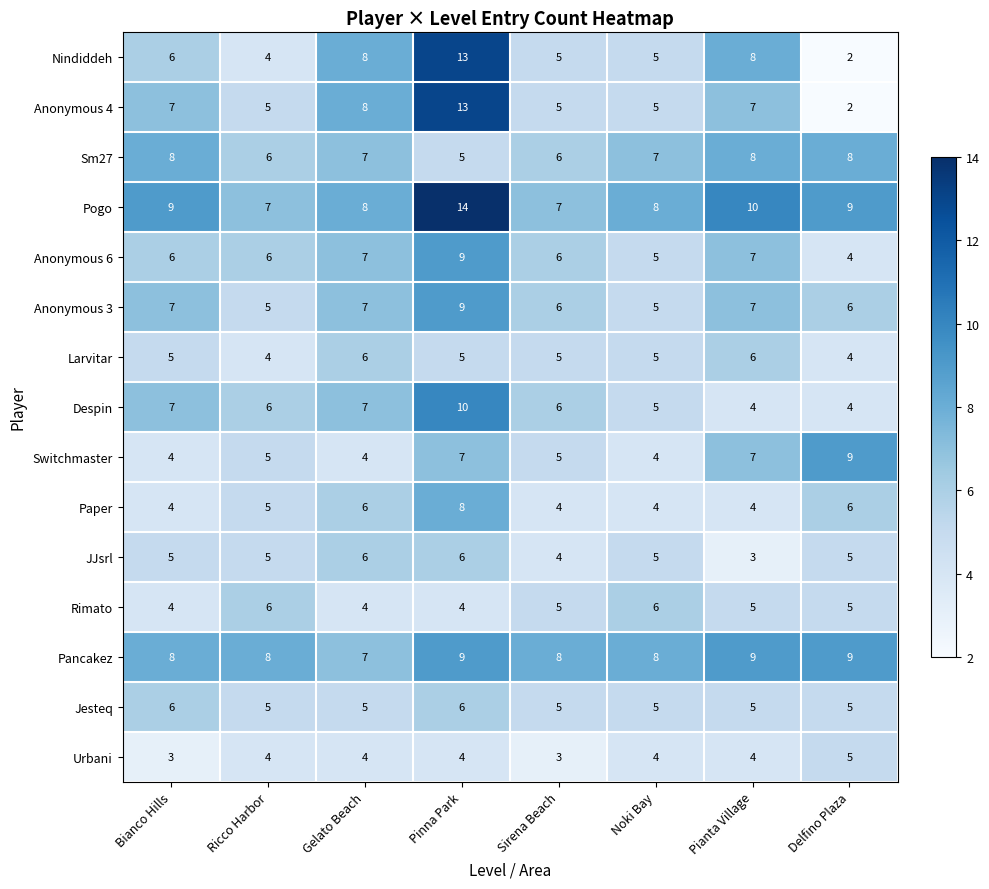

How many Anonymous 3 values are between 6 and 7?

5